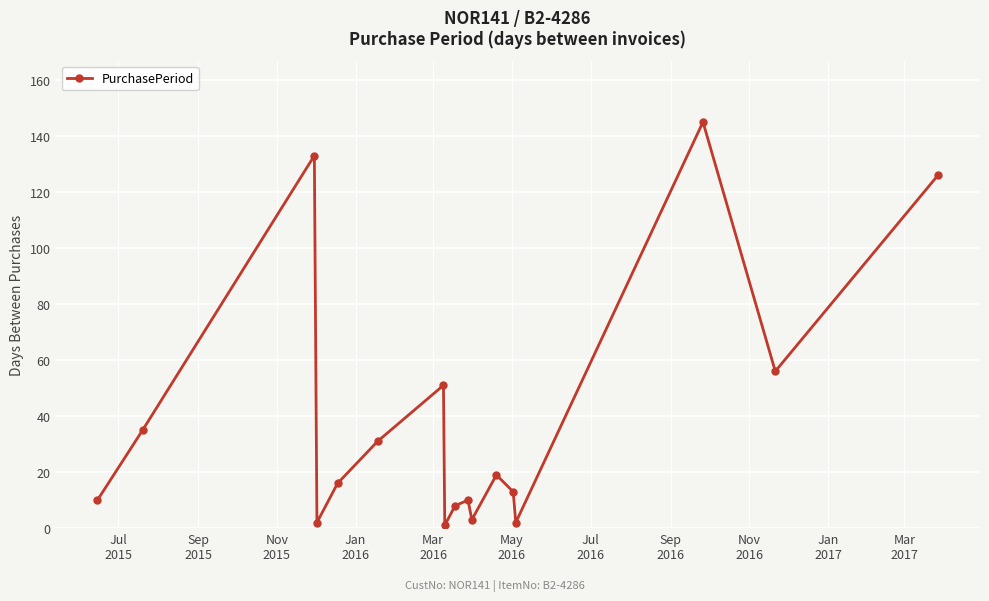

What is the sum of all values?

661